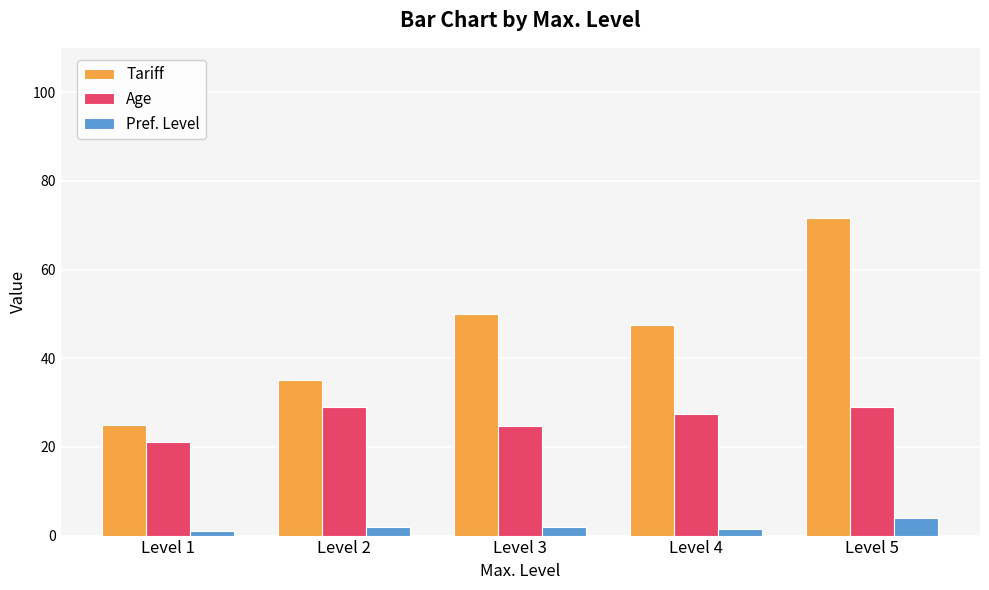

What is the lowest value of the Age series?

21.0